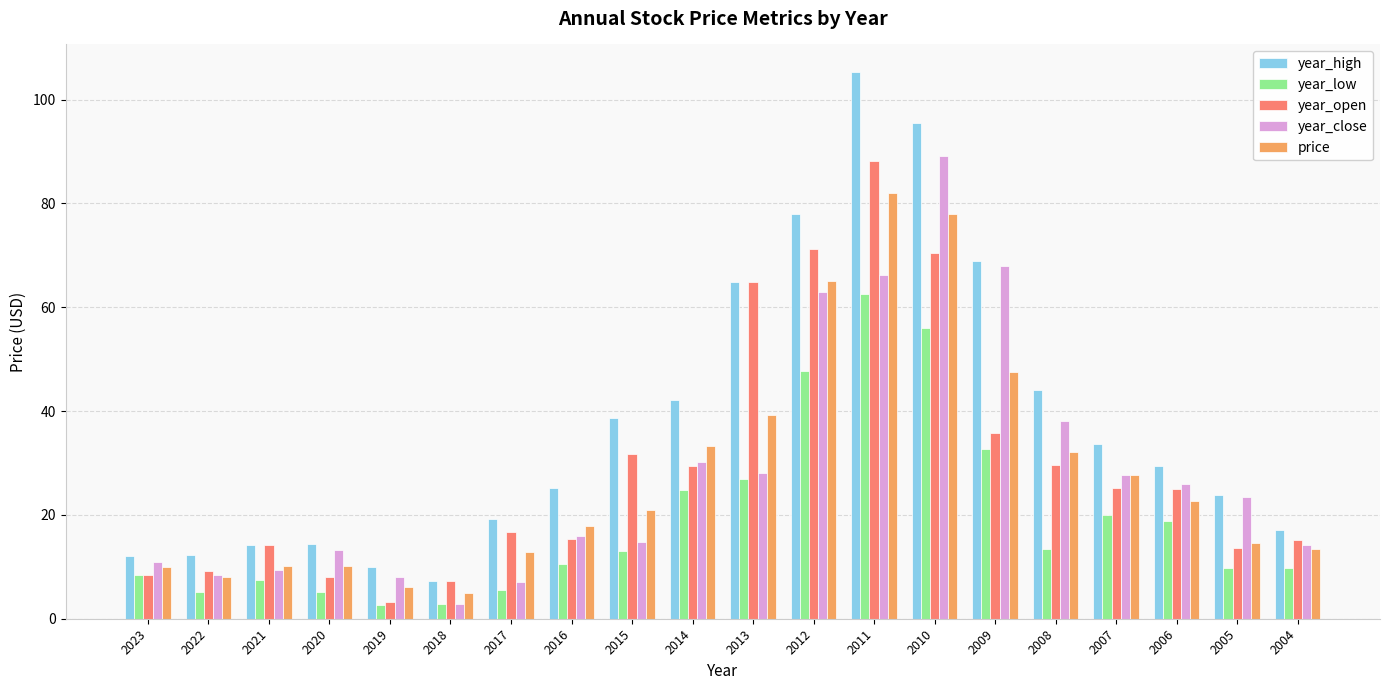

What is the spread (max minus min) of values at 2007?

13.6